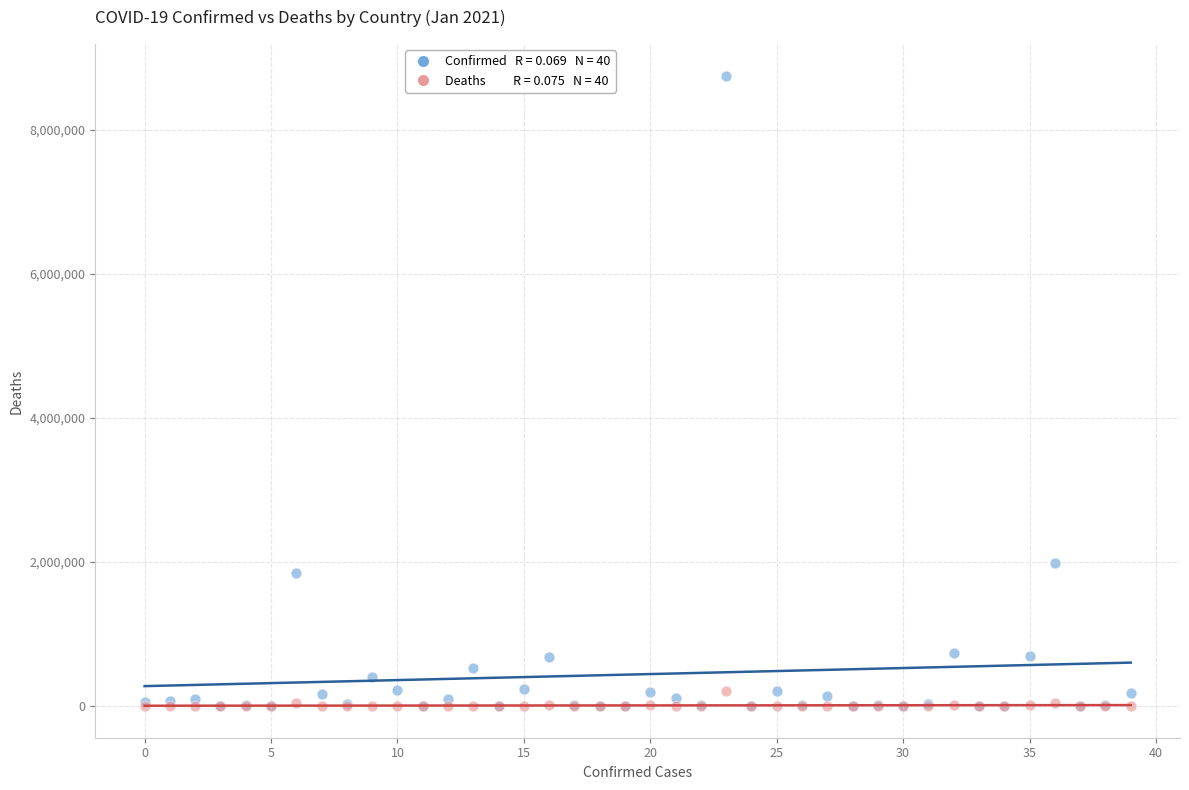

Across all series, what Y value is closest to 4376960?

1987418